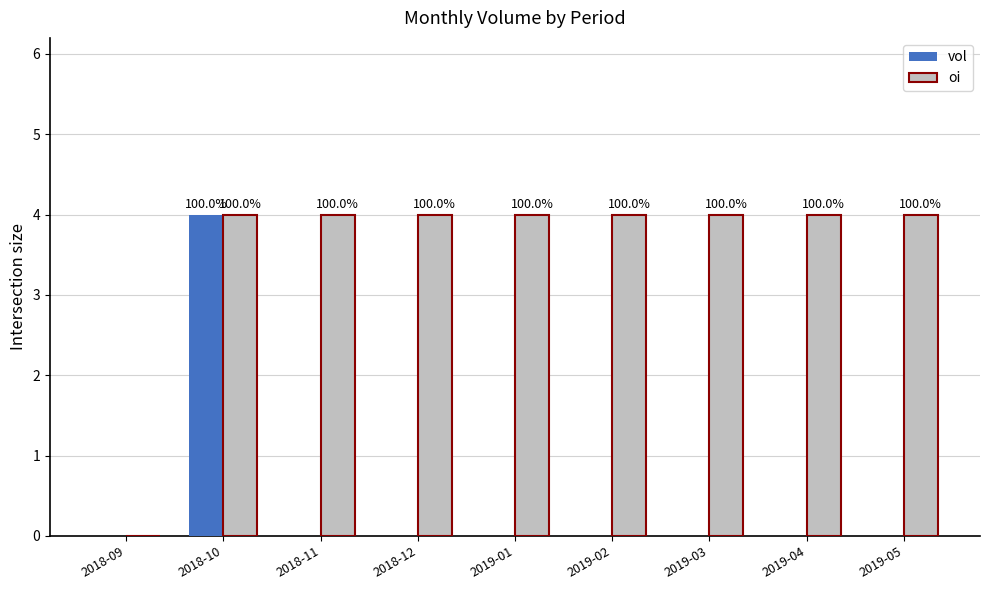

What are all the series names shown in the legend?

vol, oi